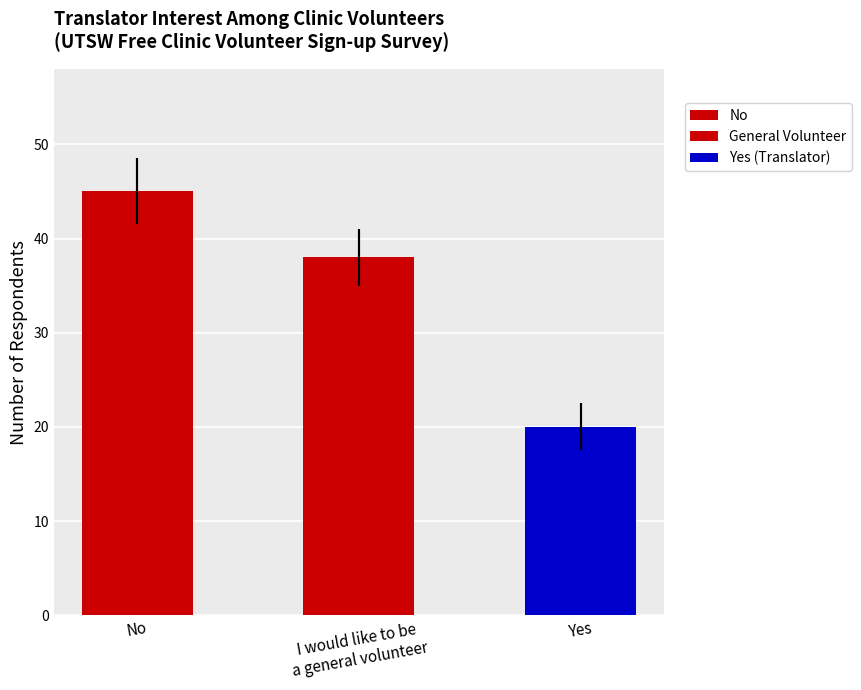

Between No and I would like to be a general volunteer, which is larger?

No